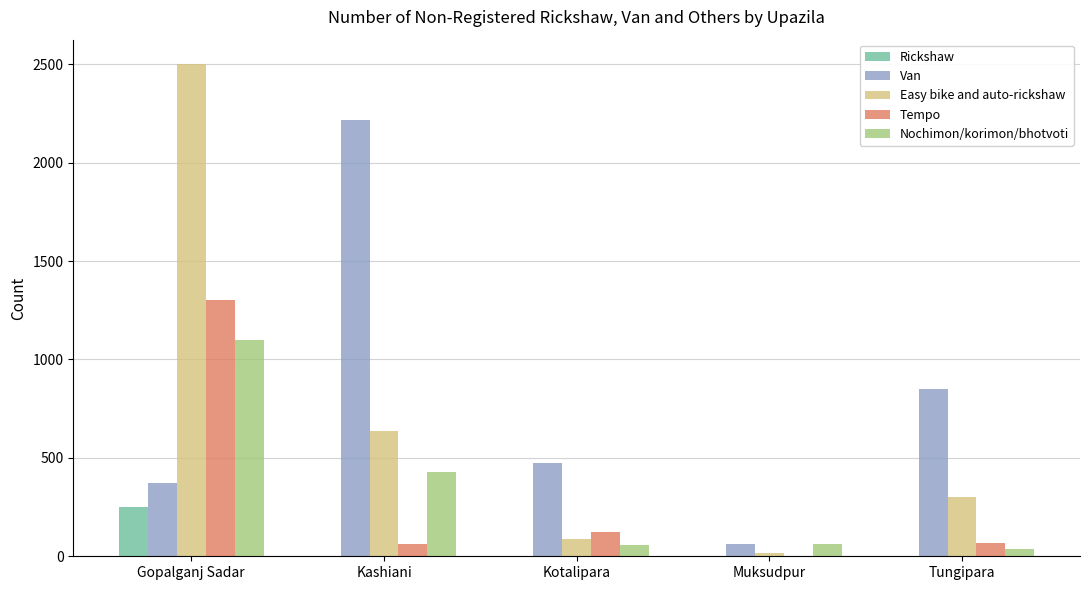

What is the total value across all series at Tungipara?

1257